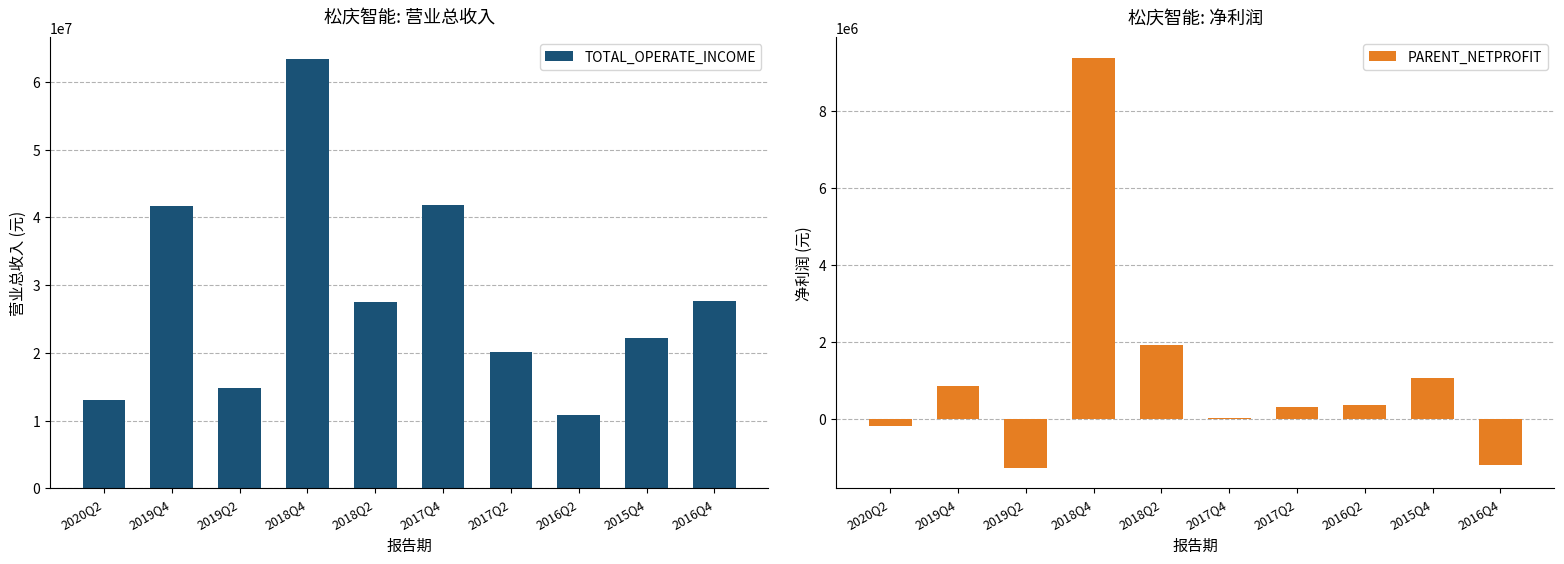

What is the maximum value shown in the chart?

63385338.3